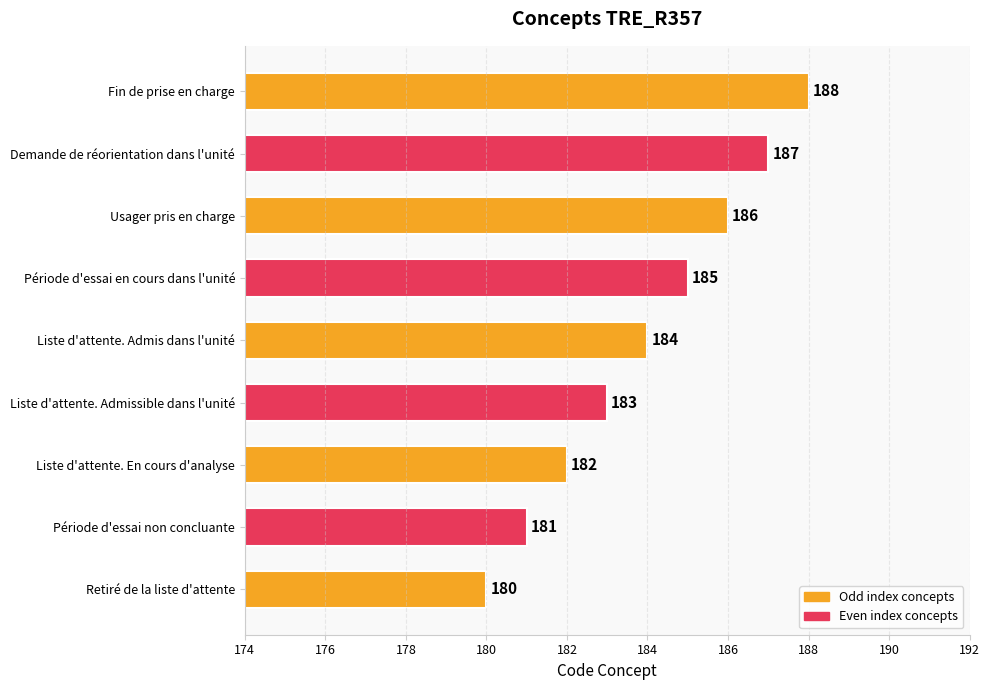

Count the values in the range 182 to 186.

5